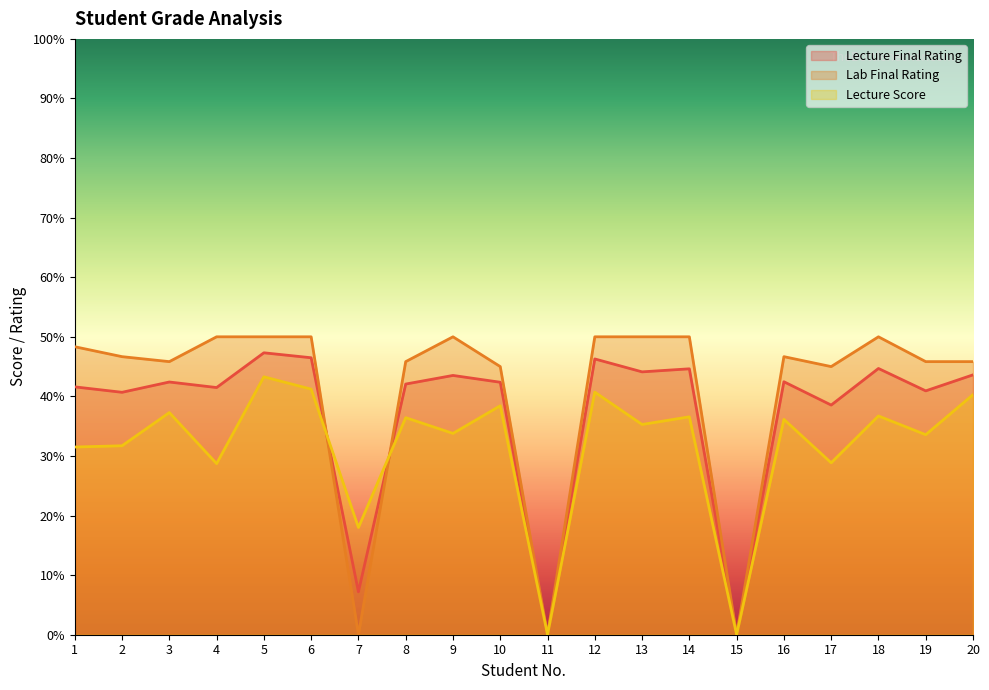

Which series changed the most between 1 and 10?

Lecture Score